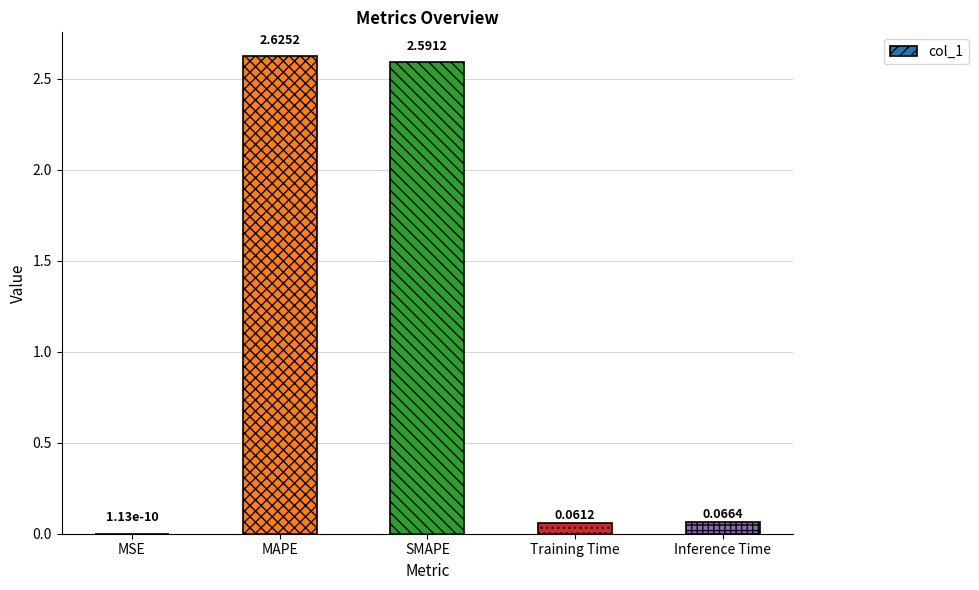

Which has a higher value, MSE or SMAPE?

SMAPE